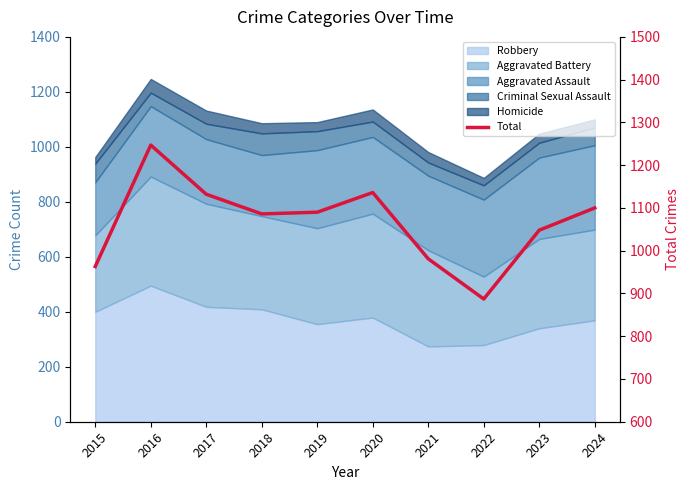

What is the value of the 3rd point from the left?

1132